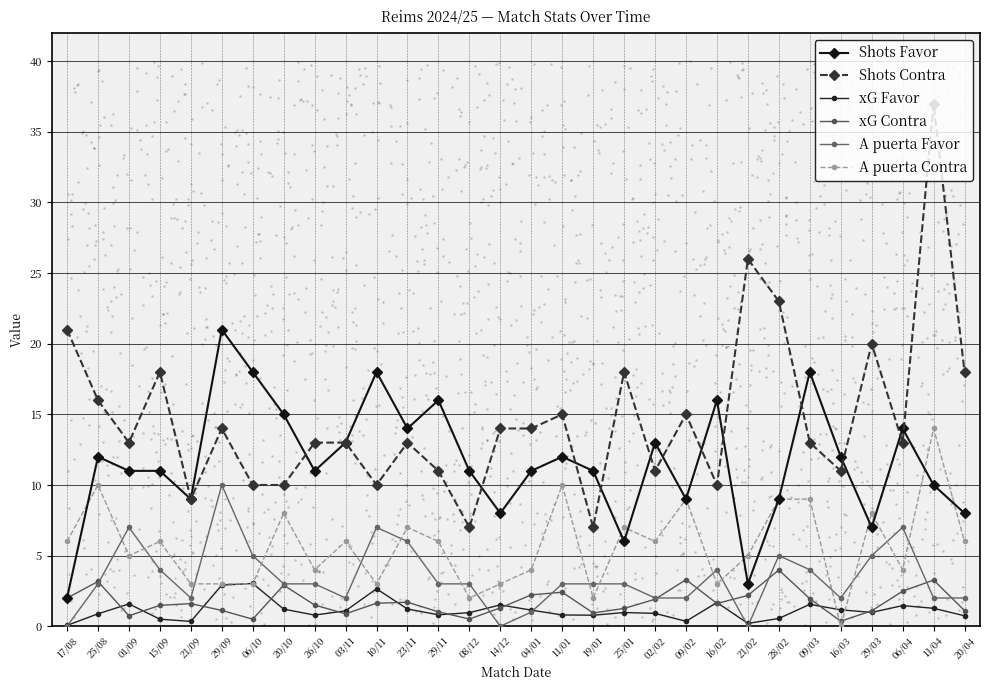

Which series contains the lowest Y value?

A puerta Favor